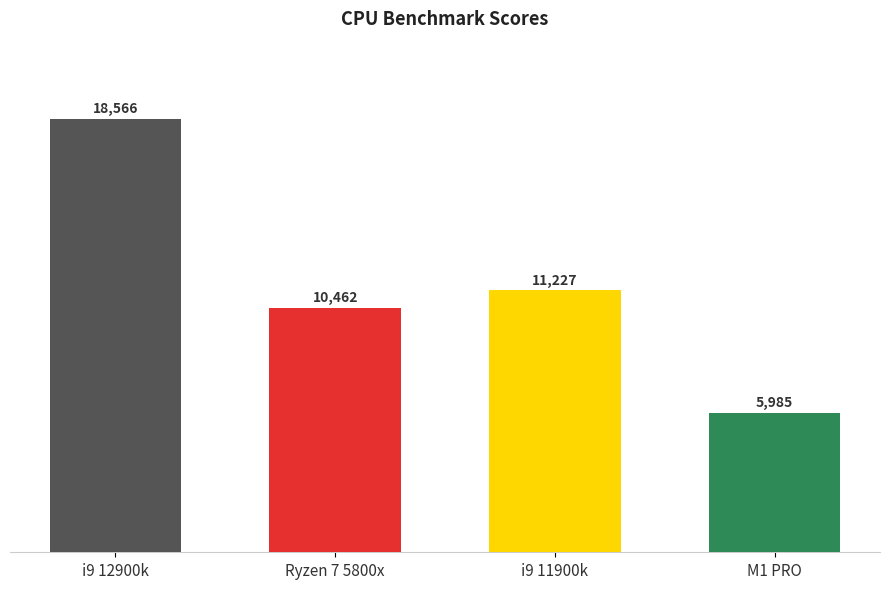

Which has a higher value, M1 PRO or i9 12900k?

i9 12900k